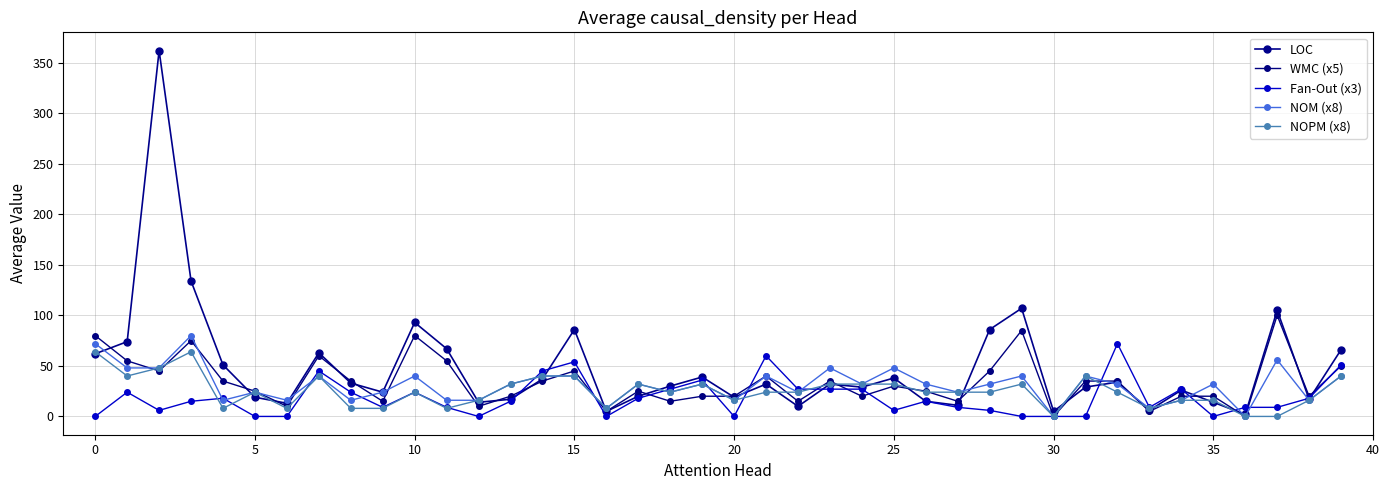

How many lines are shown in the chart?

5